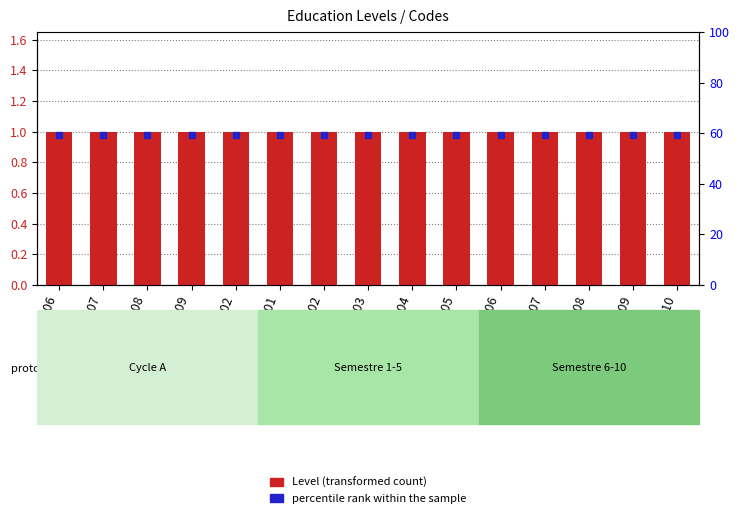

Which series has the largest total across all categories?

Level